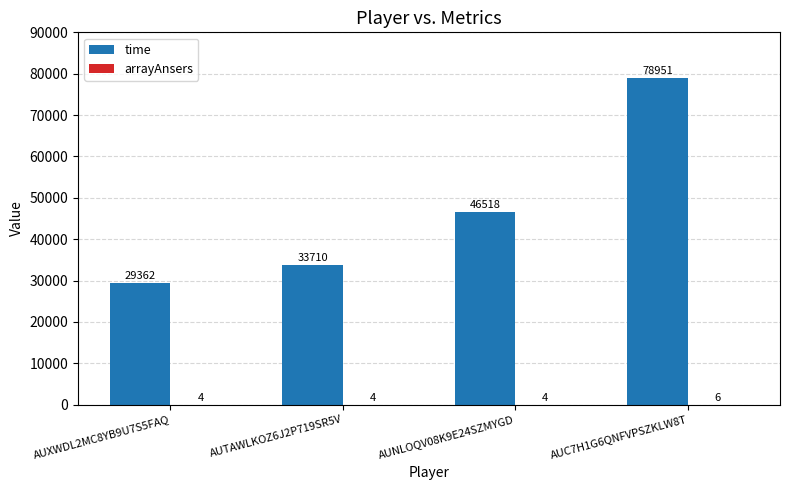

How many categories are shown in the chart?

4